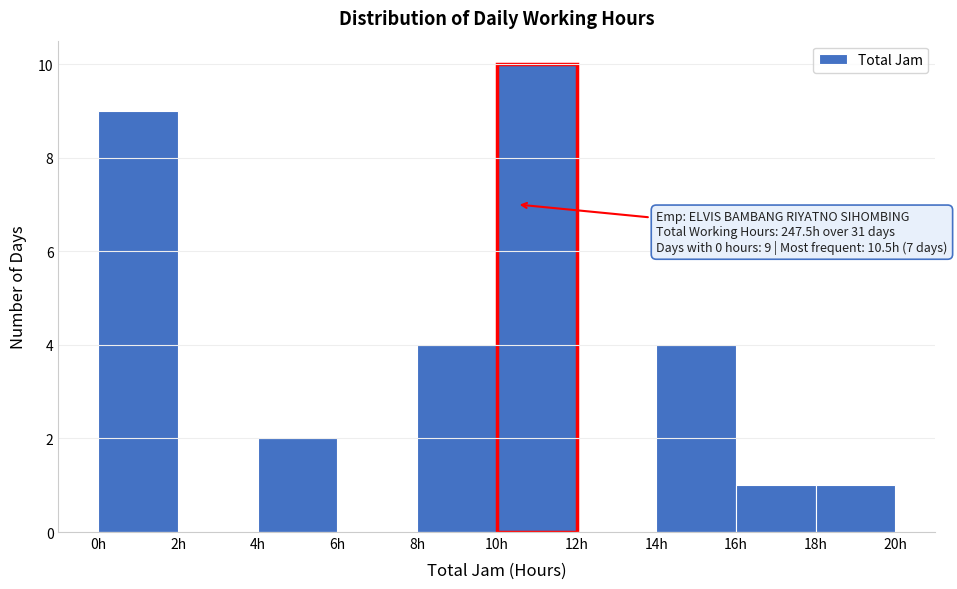

Over which range of the x-axis is the bar tallest?

10 to 12